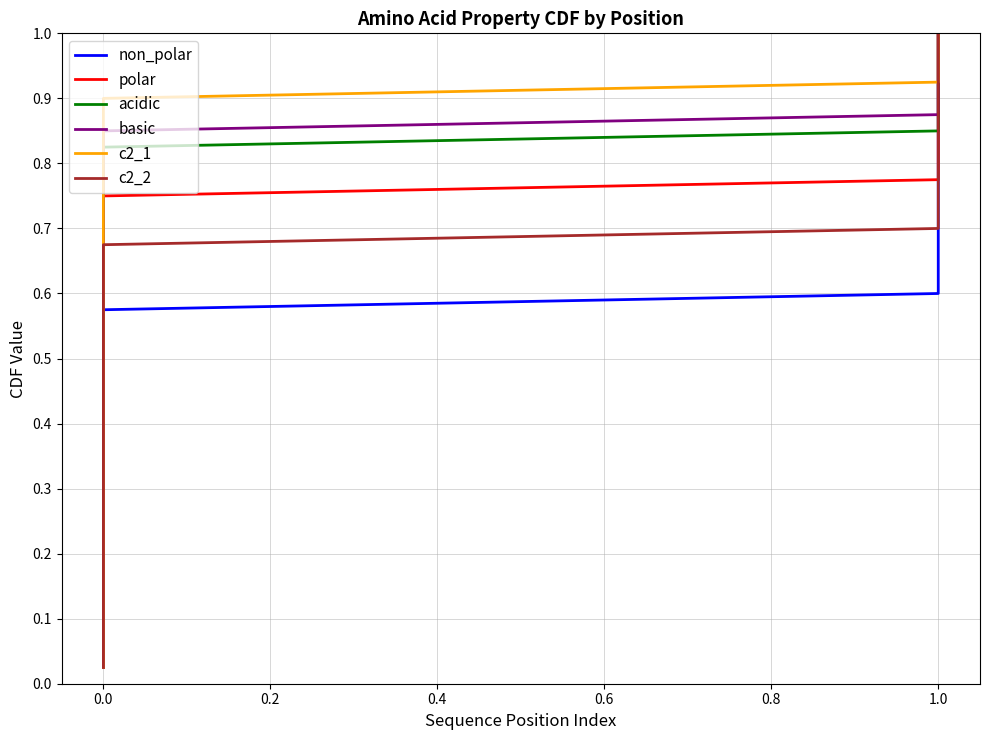

What are all the series names shown in the legend?

non_polar, polar, acidic, basic, c2_1, c2_2